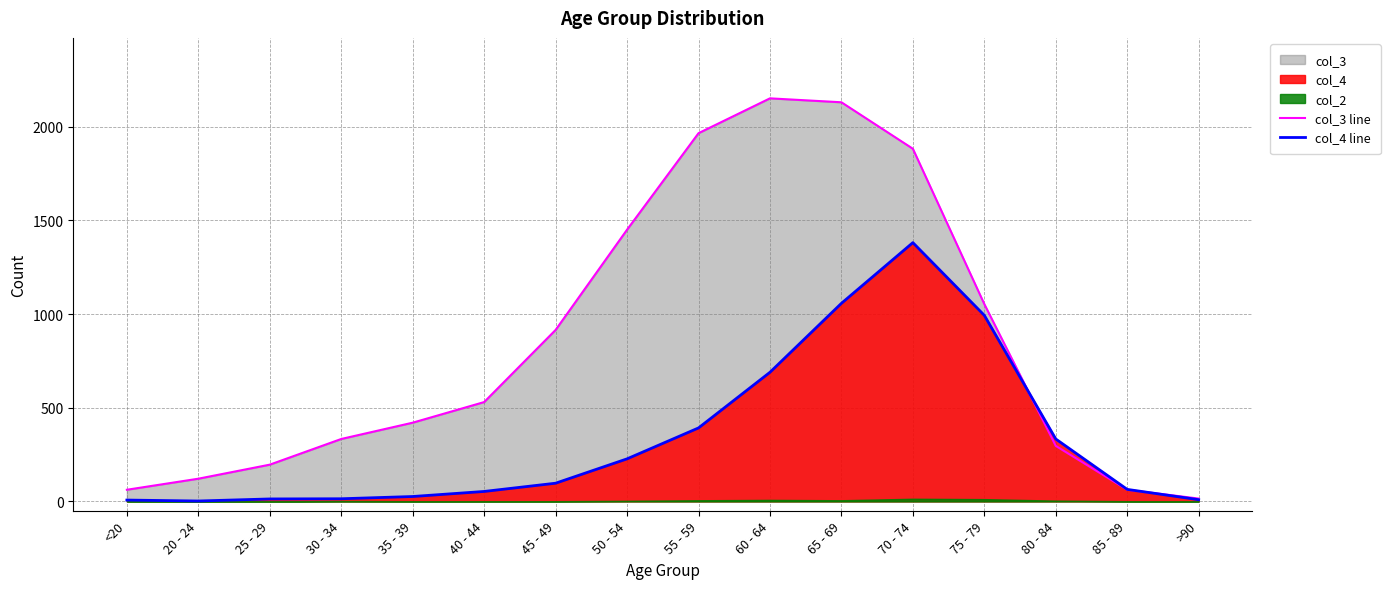

What is the difference between the highest and lowest values at 50 - 54?

1223